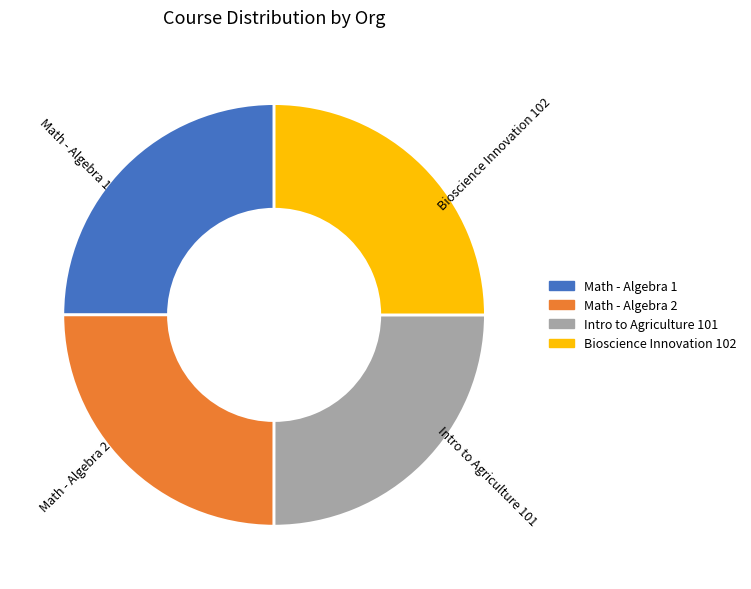

Approximately how many times larger is the value at Intro to Agriculture 101 compared to Math - Algebra 1?

1.0